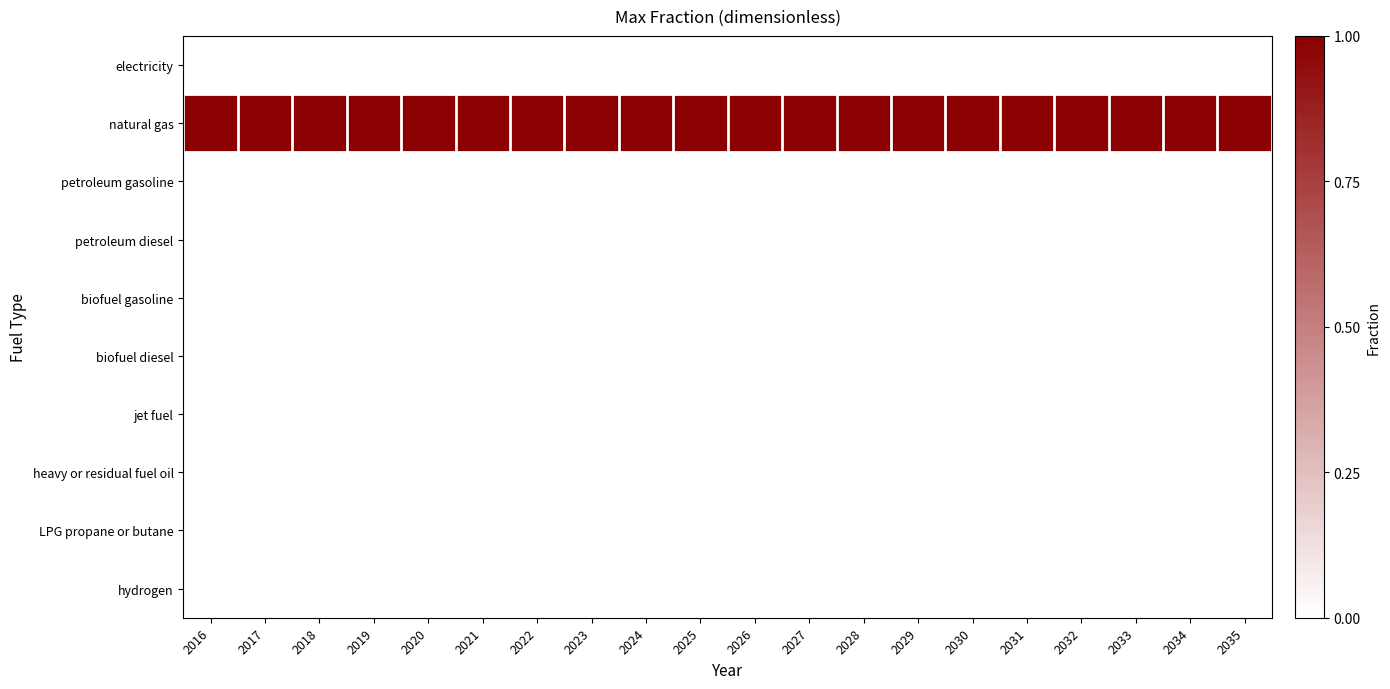

Reading right to left, what are all the values shown in this chart?

electricity: 2035=0	2034=0	2033=0	2032=0	2031=0	2030=0	2029=0	2028=0	2027=0	2026=0	2025=0	2024=0	2023=0	2022=0	2021=0	2020=0	2019=0	2018=0	2017=0	2016=0
natural gas: 2035=1	2034=1	2033=1	2032=1	2031=1	2030=1	2029=1	2028=1	2027=1	2026=1	2025=1	2024=1	2023=1	2022=1	2021=1	2020=1	2019=1	2018=1	2017=1	2016=1
petroleum gasoline: 2035=0	2034=0	2033=0	2032=0	2031=0	2030=0	2029=0	2028=0	2027=0	2026=0	2025=0	2024=0	2023=0	2022=0	2021=0	2020=0	2019=0	2018=0	2017=0	2016=0
petroleum diesel: 2035=0	2034=0	2033=0	2032=0	2031=0	2030=0	2029=0	2028=0	2027=0	2026=0	2025=0	2024=0	2023=0	2022=0	2021=0	2020=0	2019=0	2018=0	2017=0	2016=0
biofuel gasoline: 2035=0	2034=0	2033=0	2032=0	2031=0	2030=0	2029=0	2028=0	2027=0	2026=0	2025=0	2024=0	2023=0	2022=0	2021=0	2020=0	2019=0	2018=0	2017=0	2016=0
biofuel diesel: 2035=0	2034=0	2033=0	2032=0	2031=0	2030=0	2029=0	2028=0	2027=0	2026=0	2025=0	2024=0	2023=0	2022=0	2021=0	2020=0	2019=0	2018=0	2017=0	2016=0
jet fuel: 2035=0	2034=0	2033=0	2032=0	2031=0	2030=0	2029=0	2028=0	2027=0	2026=0	2025=0	2024=0	2023=0	2022=0	2021=0	2020=0	2019=0	2018=0	2017=0	2016=0
heavy or residual fuel oil: 2035=0	2034=0	2033=0	2032=0	2031=0	2030=0	2029=0	2028=0	2027=0	2026=0	2025=0	2024=0	2023=0	2022=0	2021=0	2020=0	2019=0	2018=0	2017=0	2016=0
LPG propane or butane: 2035=0	2034=0	2033=0	2032=0	2031=0	2030=0	2029=0	2028=0	2027=0	2026=0	2025=0	2024=0	2023=0	2022=0	2021=0	2020=0	2019=0	2018=0	2017=0	2016=0
hydrogen: 2035=0	2034=0	2033=0	2032=0	2031=0	2030=0	2029=0	2028=0	2027=0	2026=0	2025=0	2024=0	2023=0	2022=0	2021=0	2020=0	2019=0	2018=0	2017=0	2016=0